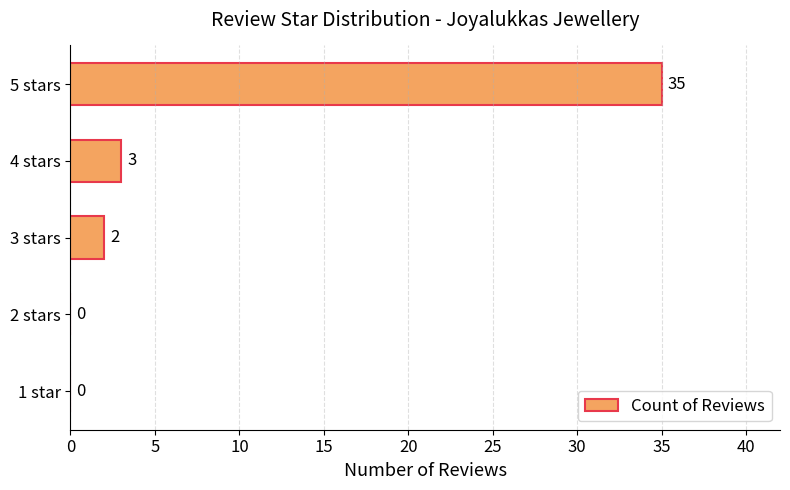

The value at 5 stars is 56. True or false?

False